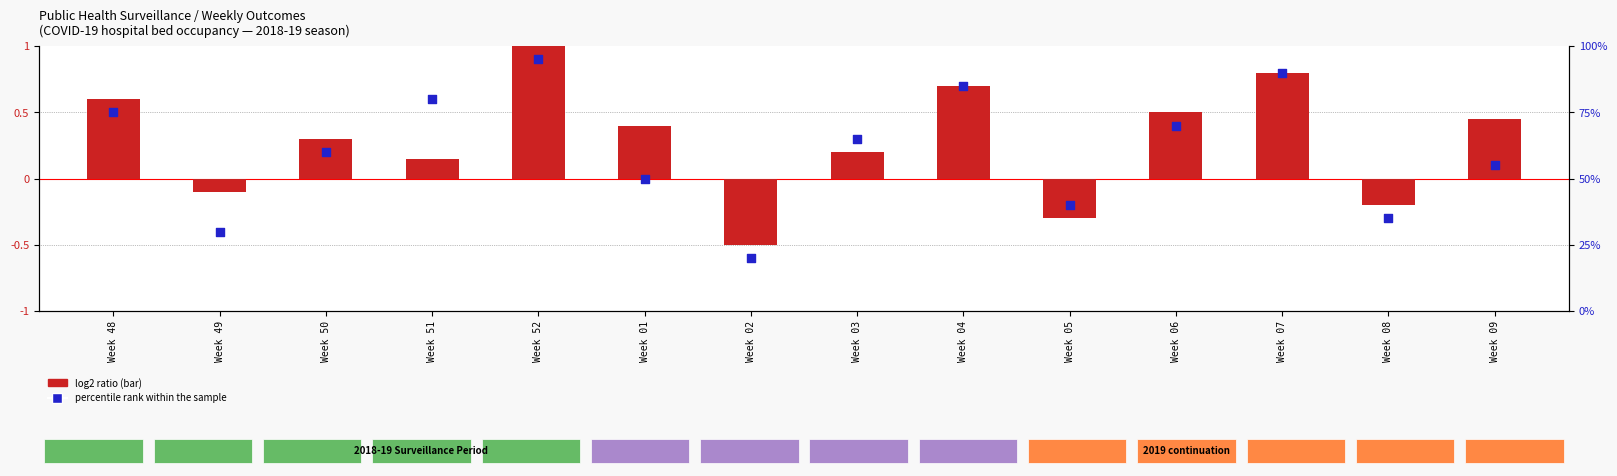

What is the total value across all series at Week 02?

19.5